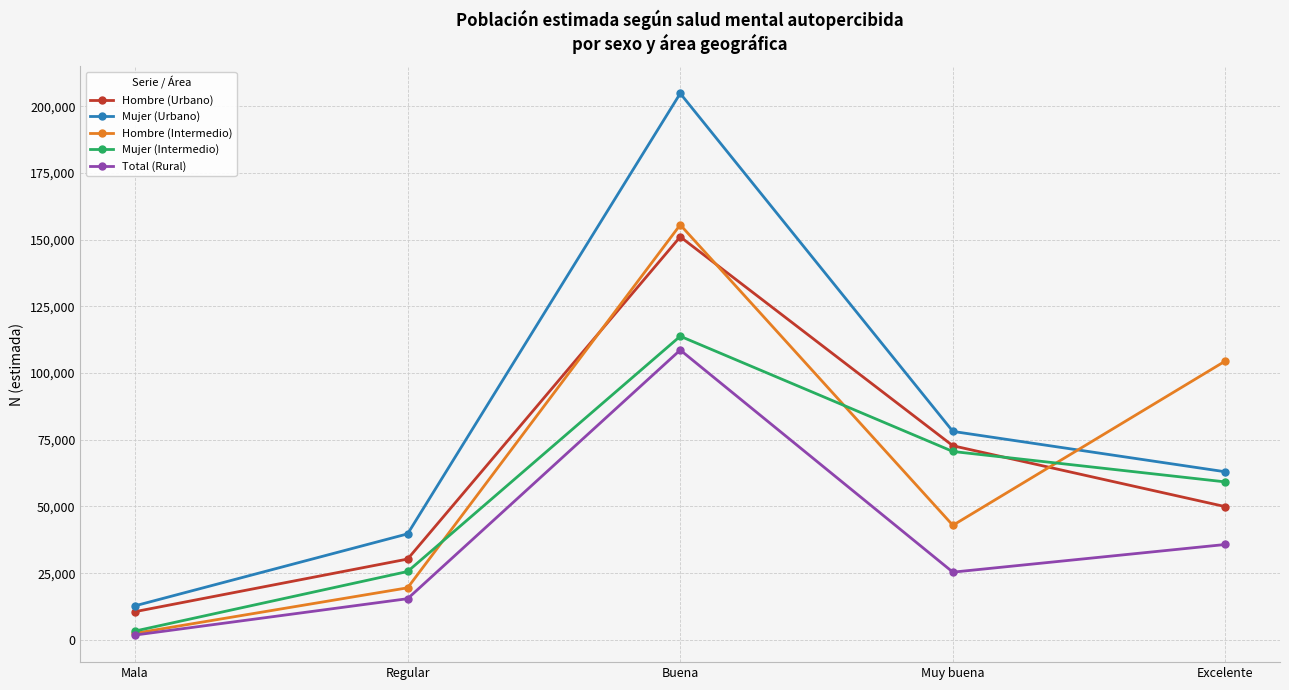

Reading left to right, list all the values displayed in this chart.

Hombre (Urbano): 10570	30294	151104	72774	49928
Mujer (Urbano): 12764	39739	204861	78151	63003
Hombre (Intermedio): 2460	19513	155600	42943	104568
Mujer (Intermedio): 3302	25629	113829	70627	59213
Total (Rural): 1800	15435	108654	25384	35762